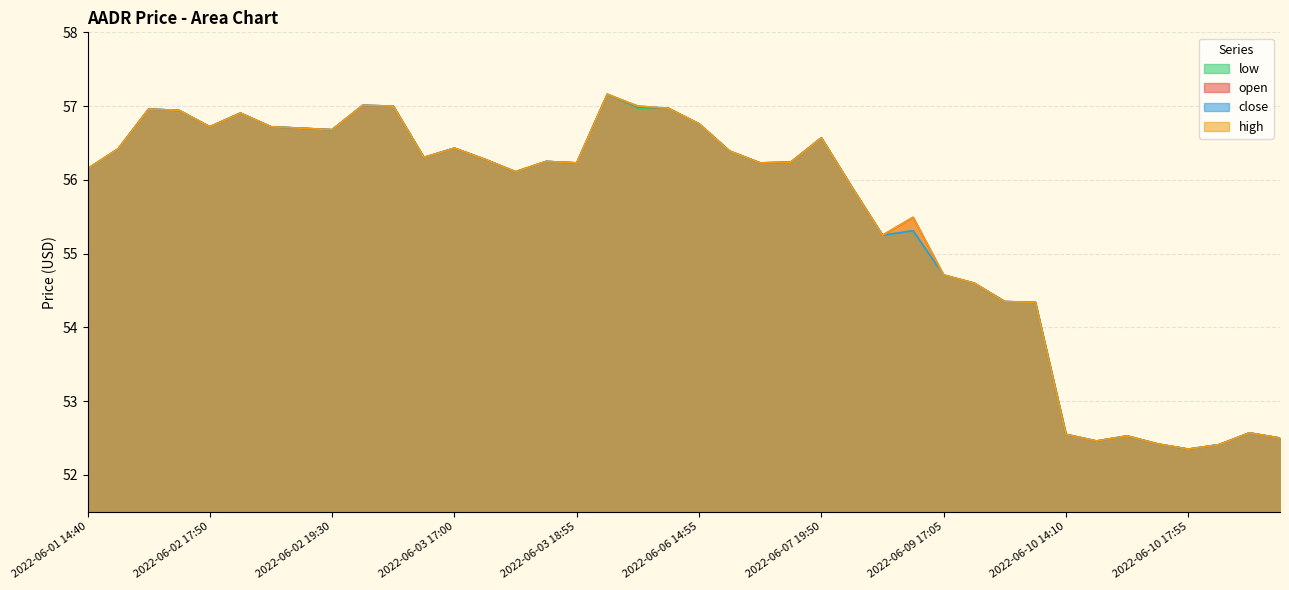

Does the chart display data point markers on the line(s)?

No